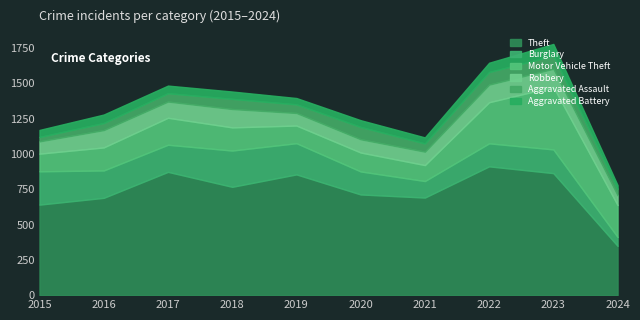

Does the chart have visible grid lines?

No